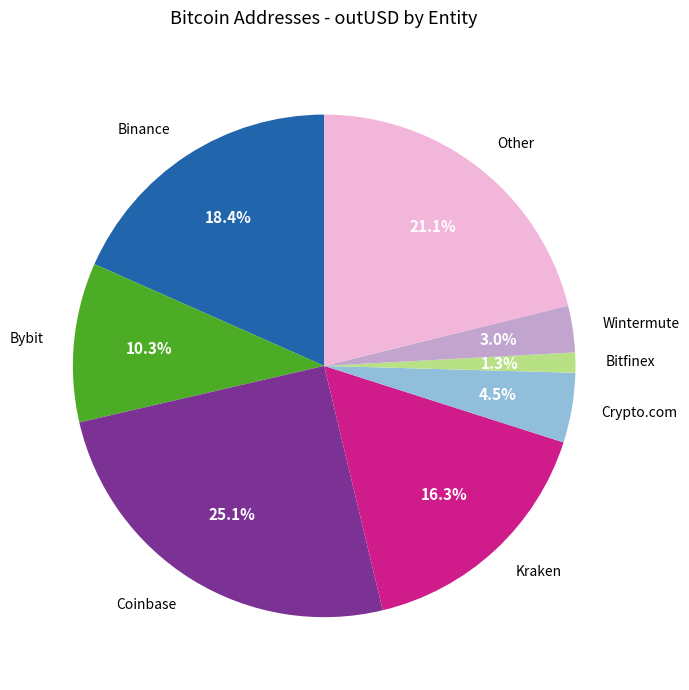

What is the largest slice in the pie chart?

Coinbase